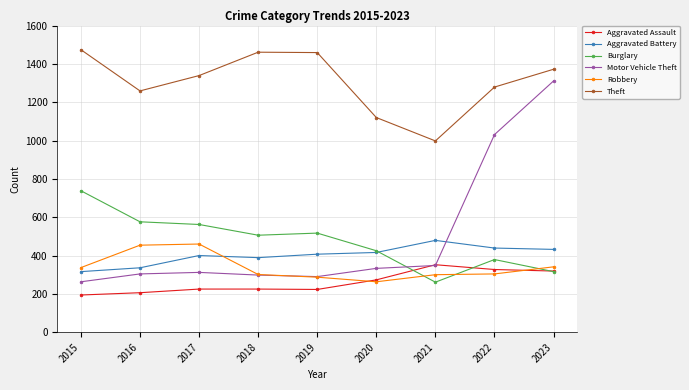

Which series changed the most between 2019 and 2022?

Motor Vehicle Theft